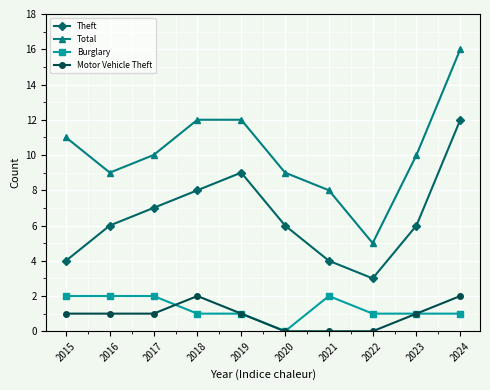

What is the total value across all series at 2024?

31